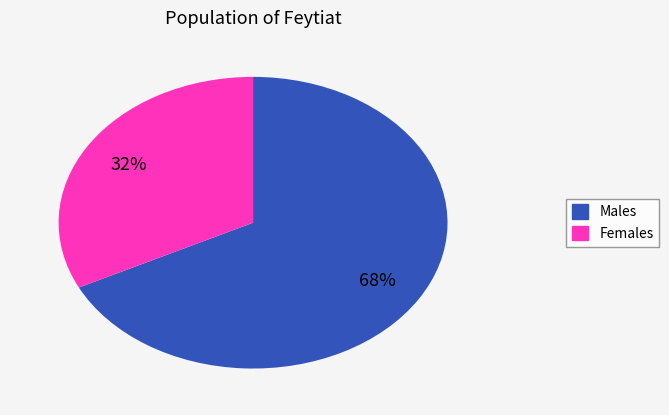

To the nearest percent, what is the average slice percentage?

50%